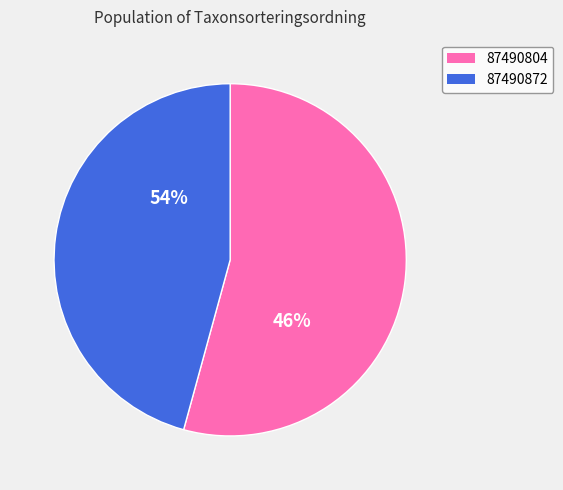

Which slice represents more than half of the pie?

87490804